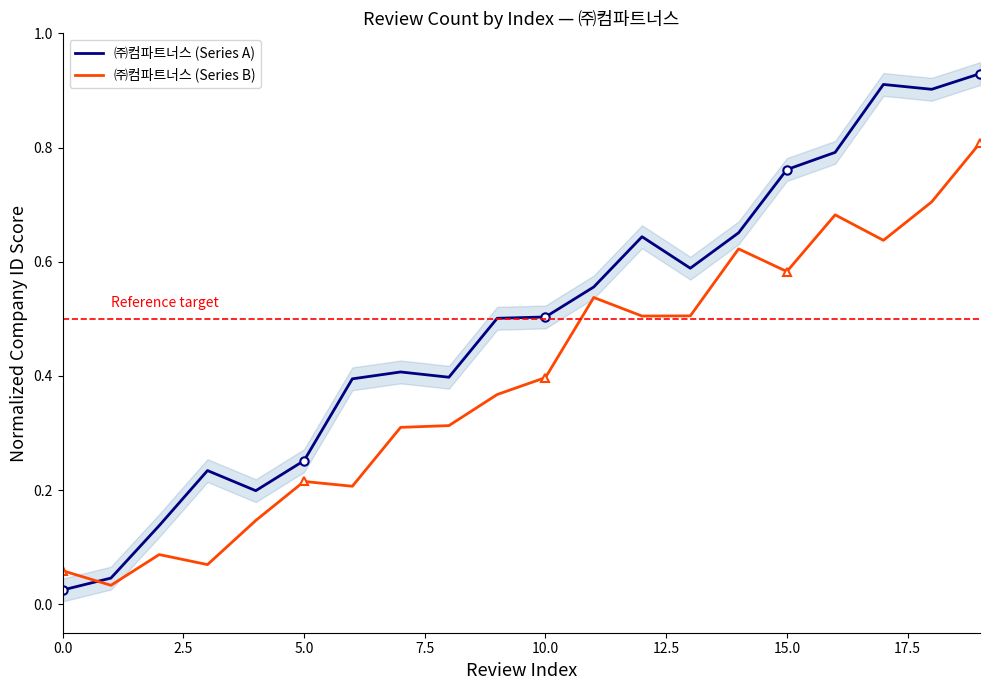

How many interior local peaks does the ㈜컴파트너스 (Series B) series have?

5